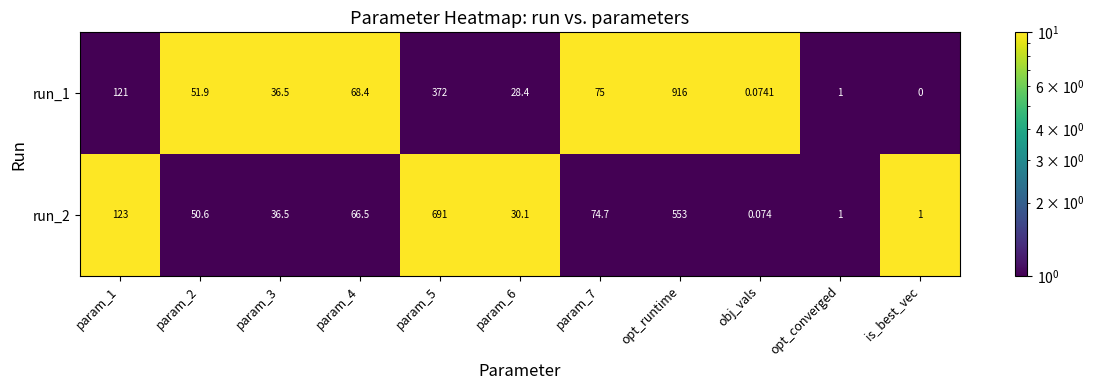

List the series in order of their overall mean, lowest first.

run_2, run_1